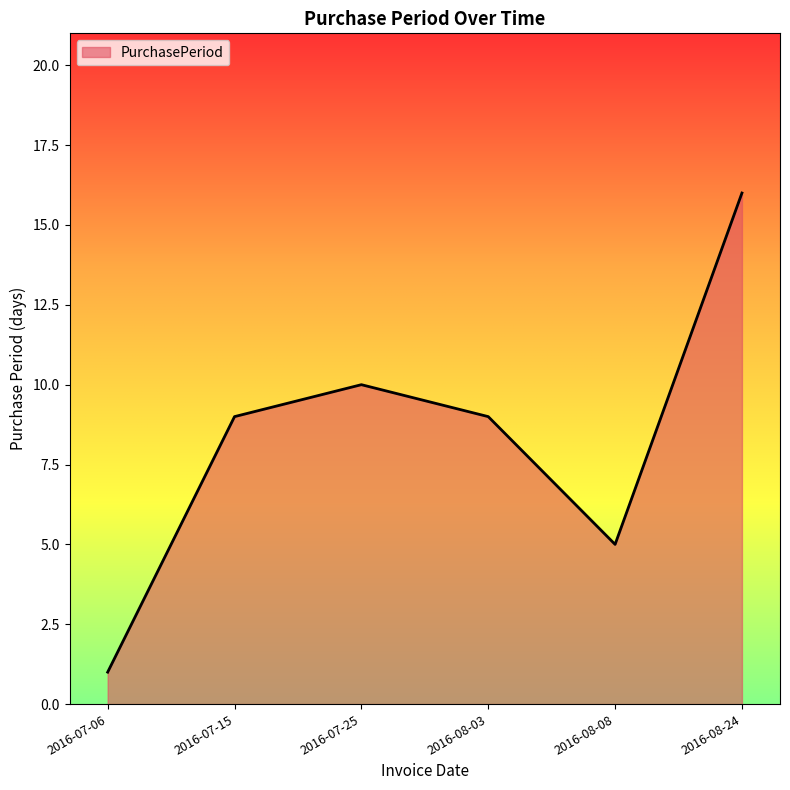

True or false: the data shows 17 at 2016-07-25.

False